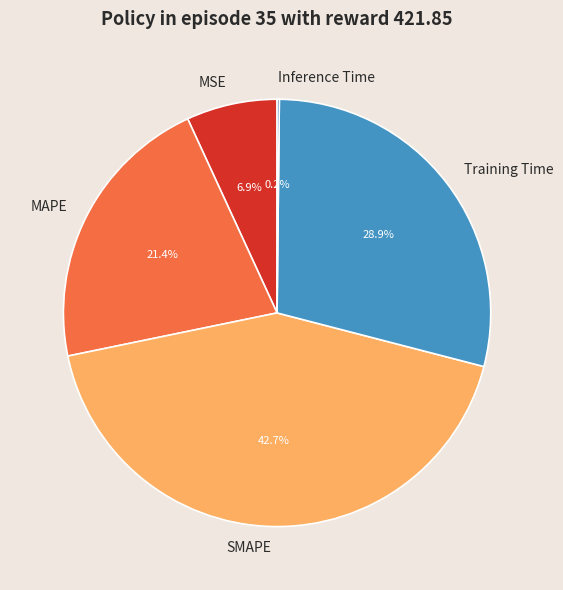

True or false: MSE accounts for 7% of the total.

True